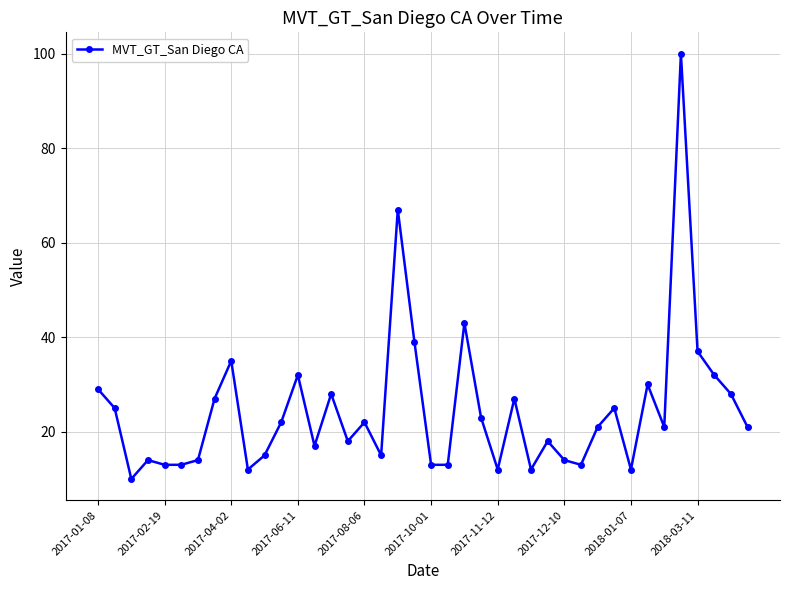

What is the value of the 38th point from the left?

32